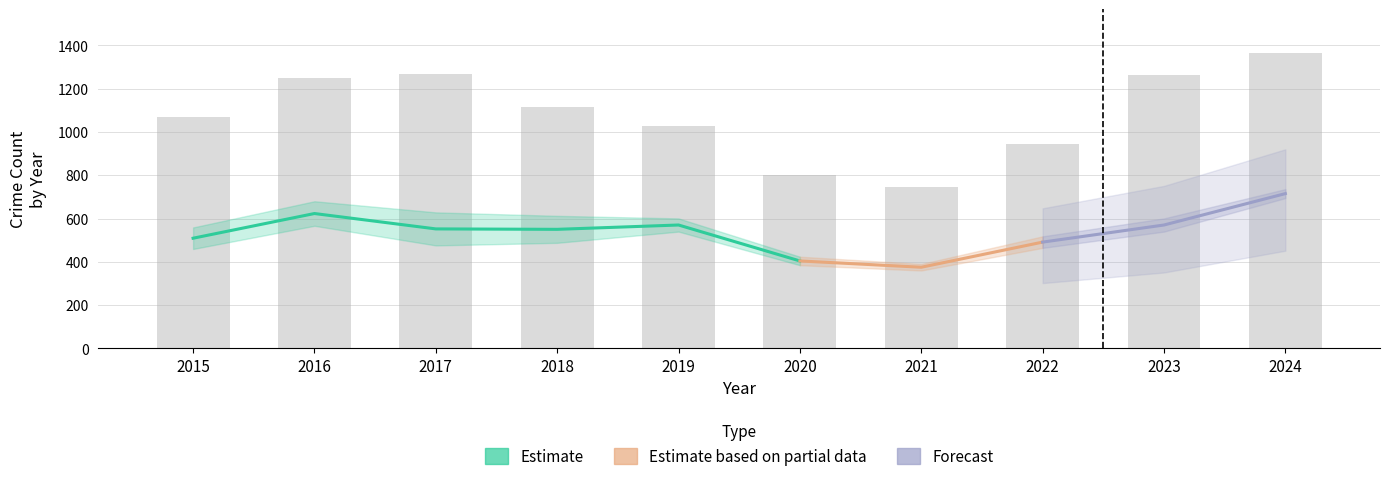

True or false: Total has a value of 1201 at 2020.

False